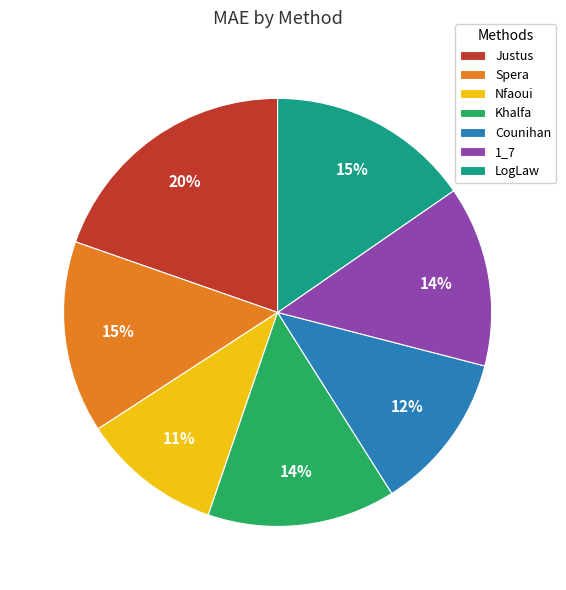

Does LogLaw account for over 50% of the chart?

No